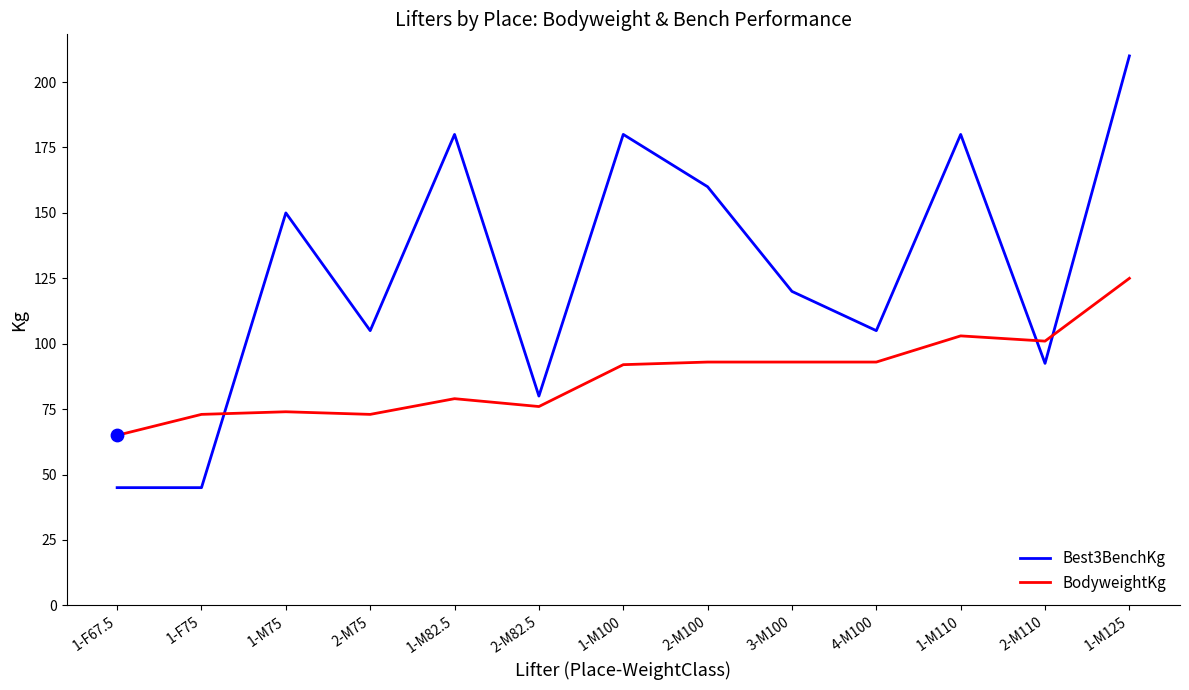

At which category is the sum across all series the highest?

1-M125